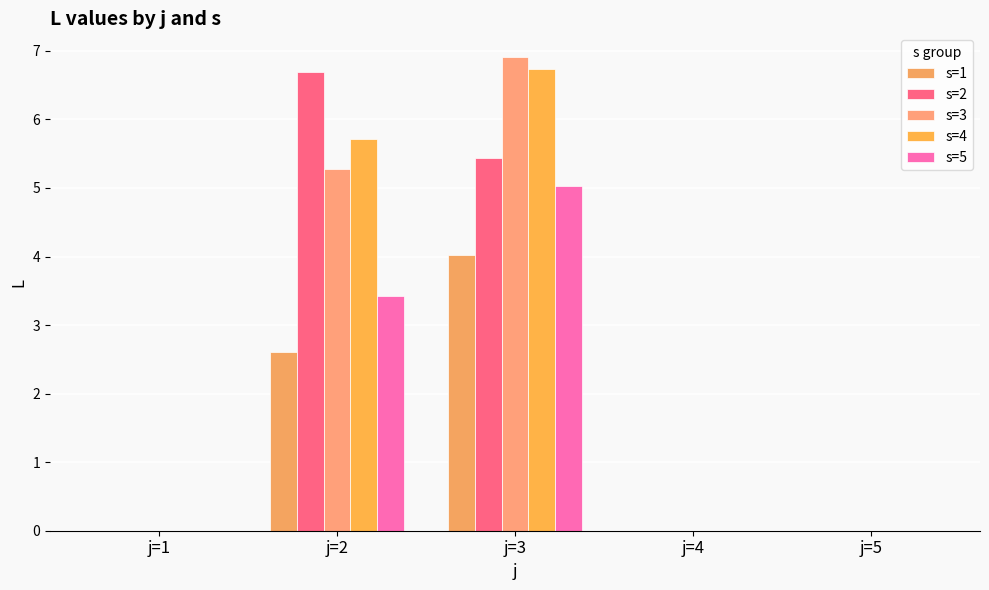

What is the spread (max minus min) of values at j=3?

2.9